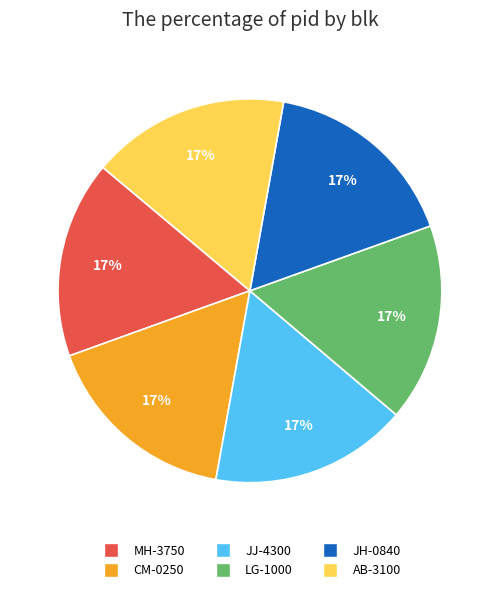

Is CM-0250 the majority of the pie?

No